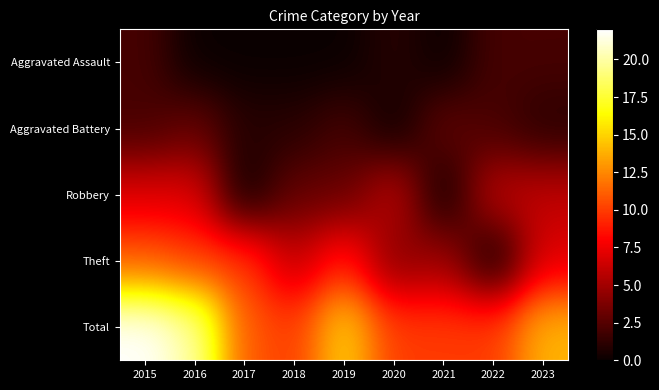

Reading right to left, transcribe all the data shown in this chart.

Aggravated Assault: 2023=2	2022=2	2021=0	2020=1	2019=0	2018=0	2017=0	2016=0	2015=2
Aggravated Battery: 2023=1	2022=2	2021=3	2020=0	2019=2	2018=1	2017=1	2016=3	2015=2
Robbery: 2023=6	2022=6	2021=0	2020=6	2019=3	2018=3	2017=0	2016=7	2015=7
Theft: 2023=7	2022=0	2021=5	2020=4	2019=9	2018=6	2017=10	2016=10	2015=11
Total: 2023=14	2022=10	2021=10	2020=10	2019=15	2018=10	2017=11	2016=20	2015=22